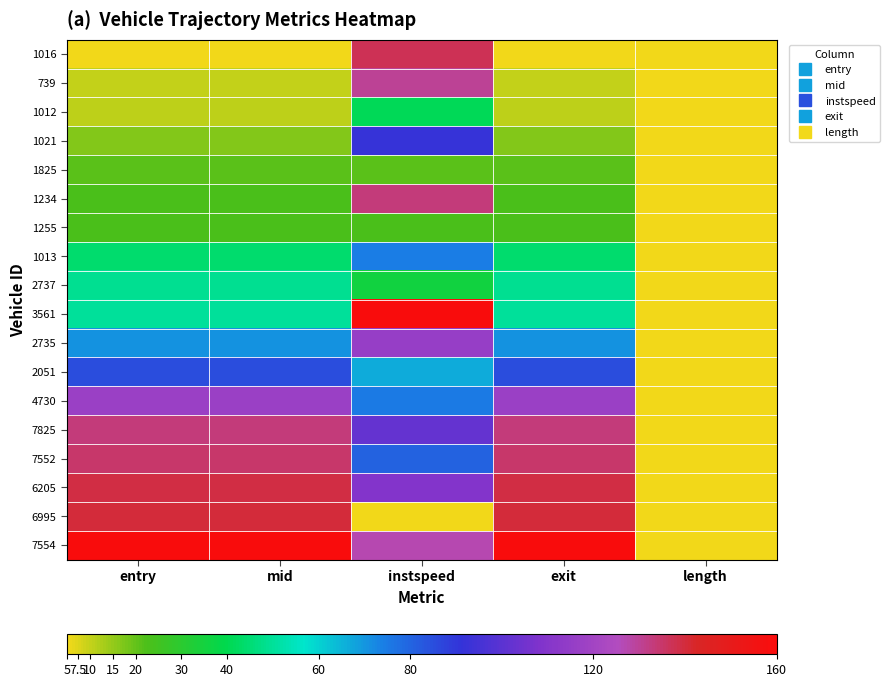

How many categories are shown in the chart?

5